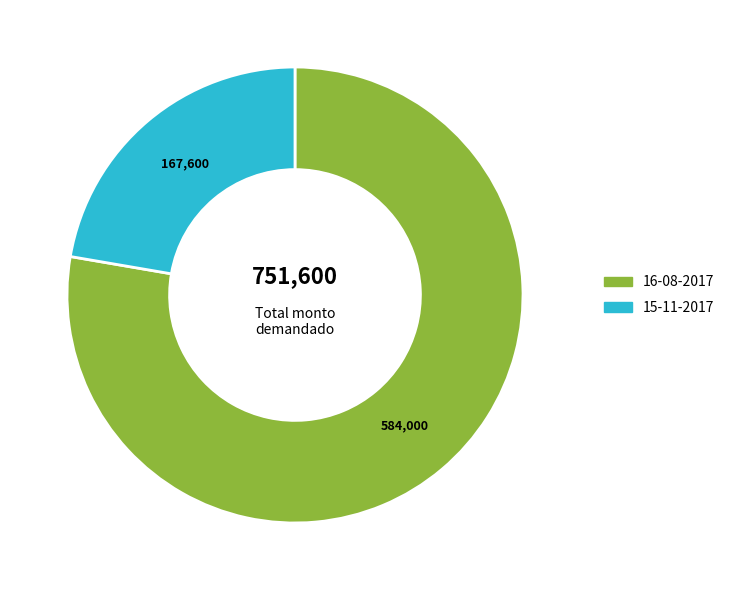

Does 16-08-2017 account for over 50% of the chart?

Yes